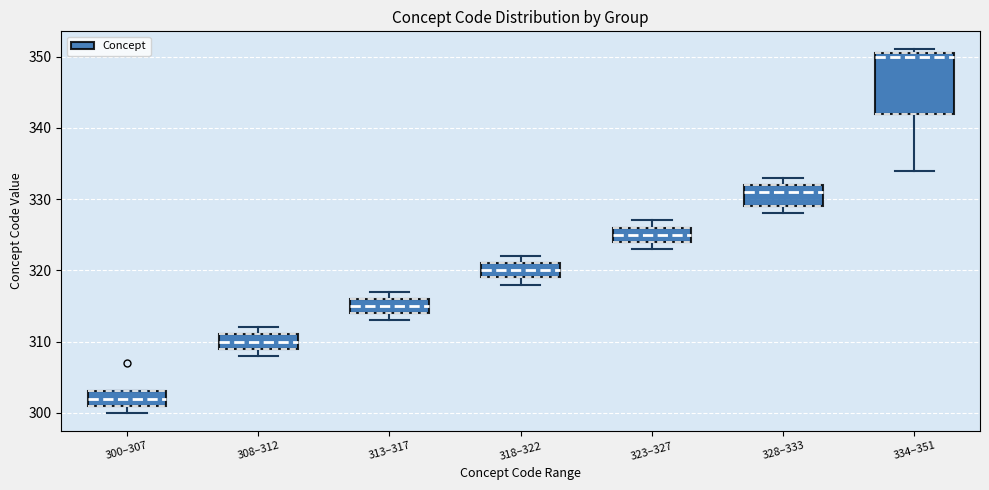

Reading left to right, read every box against the y-axis: the position of its median line, the range the box covers, and the ends of its whiskers. The values are not printed on the chart, so give them approximately, as read against the axis.

300–307: median 302, box 301 to 303, whiskers 300 to 303
308–312: median 310, box 309 to 311, whiskers 308 to 312
313–317: median 315, box 314 to 316, whiskers 313 to 317
318–322: median 320, box 319 to 321, whiskers 318 to 322
323–327: median 325, box 324 to 326, whiskers 323 to 327
328–333: median 331, box 329 to 332, whiskers 328 to 333
334–351: median 350, box 342 to 351, whiskers 334 to 351 (just above the box's upper edge)